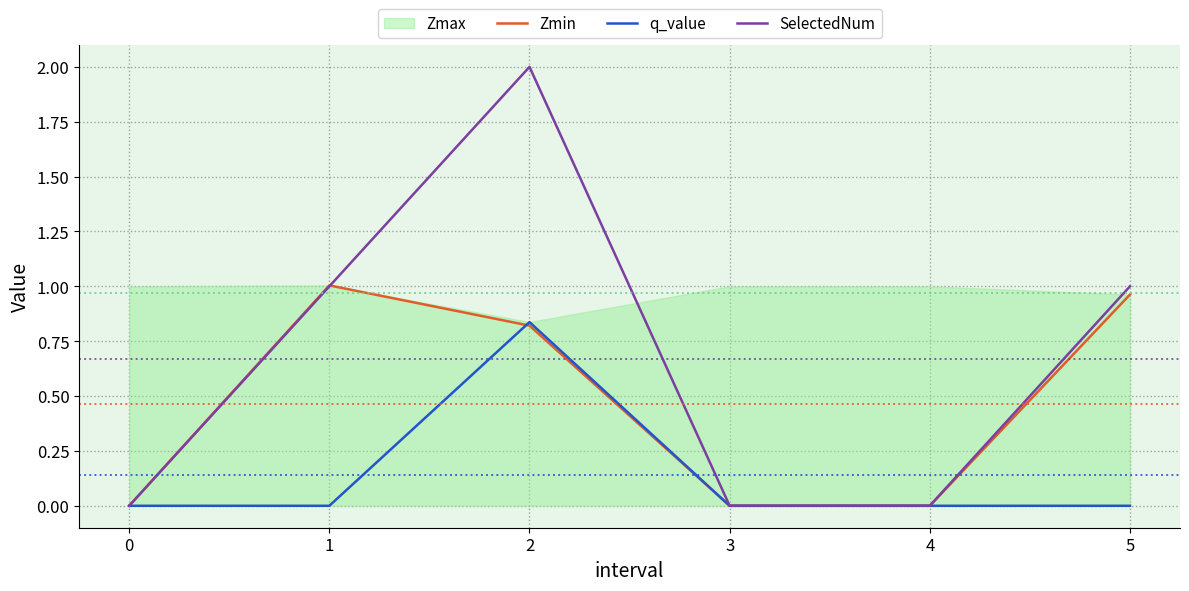

Is the value of q_value at 0 greater than the value of Zmin at 2?

No